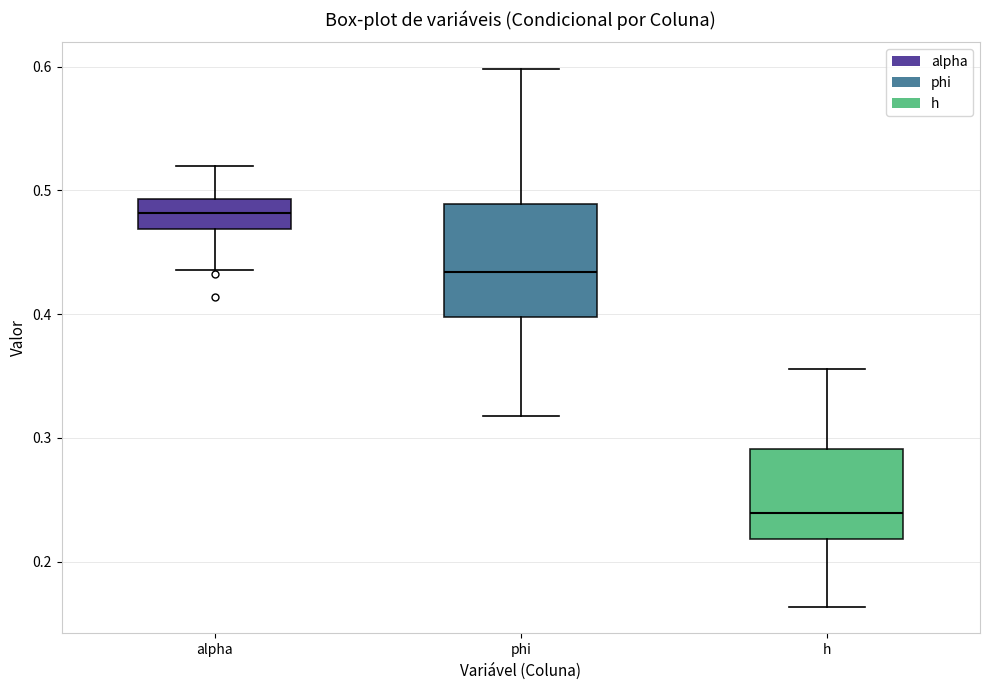

Reading left to right, transcribe this box plot: for each box, give where its median line is, the range the box spans, and where its two whiskers end, as read against the y-axis. The values are not printed on the chart, so give them approximately, as read against the axis.

alpha: median 0.48, box 0.47 to 0.49, whiskers 0.44 to 0.52
phi: median 0.43, box 0.40 to 0.49, whiskers 0.32 to 0.60
h: median 0.24, box 0.22 to 0.29, whiskers 0.16 to 0.36